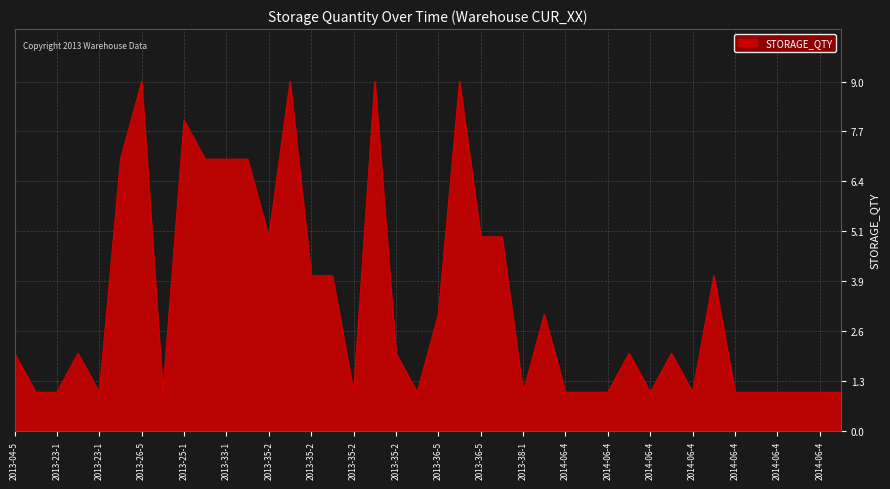

What is the difference between the maximum and minimum values?

8